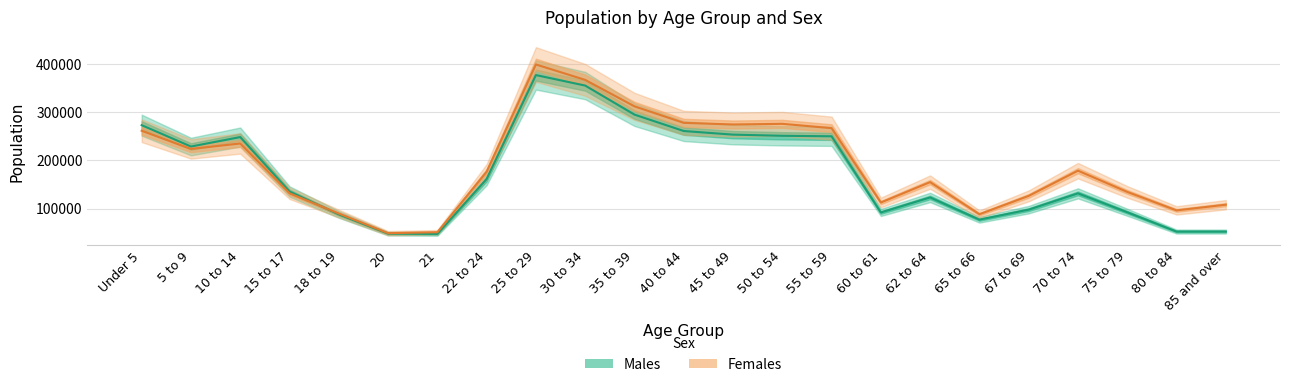

What is the spread (max minus min) of values at 70 to 74?

47135